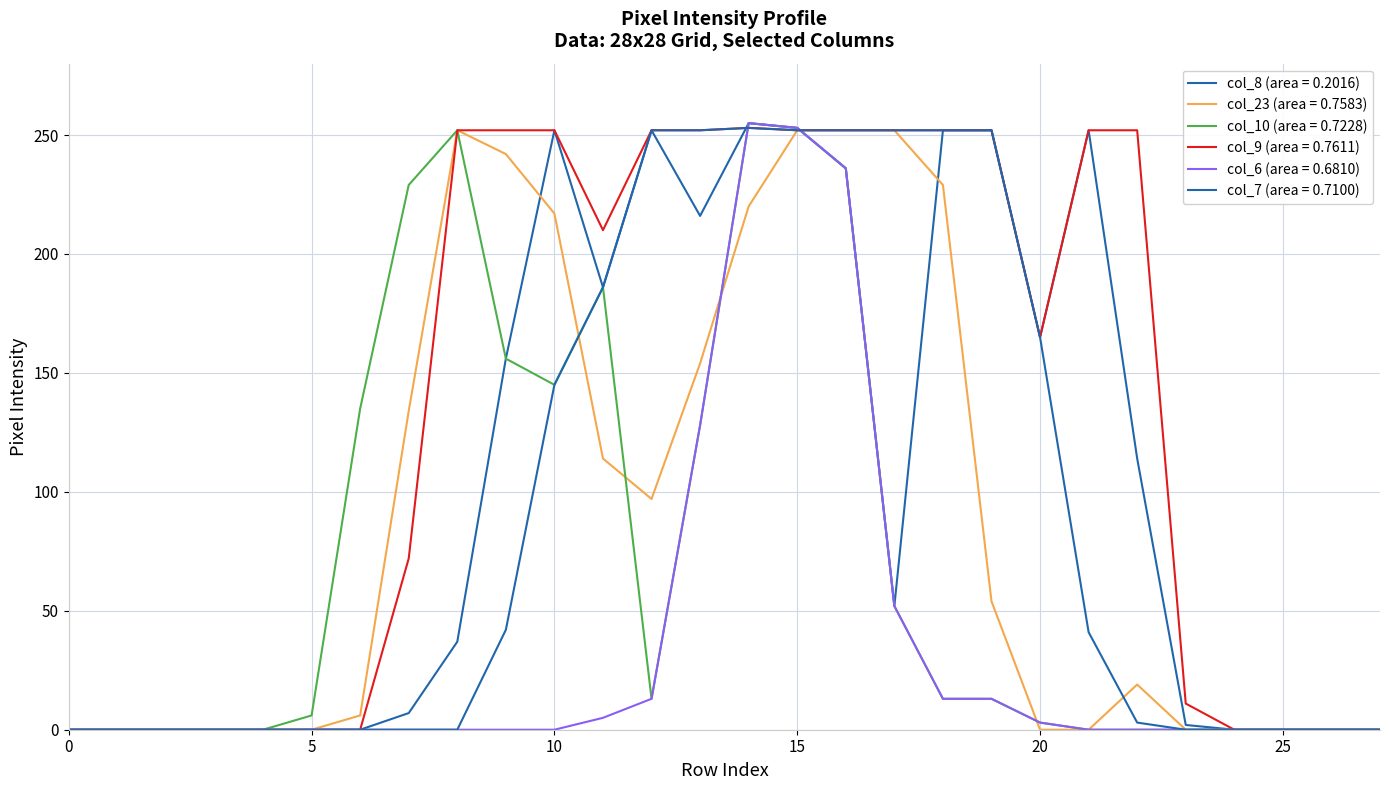

How many lines are shown in the chart?

6